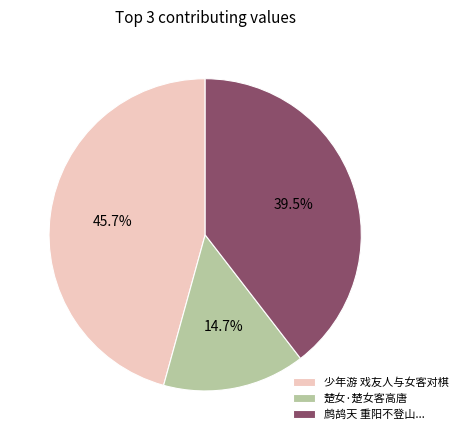

Combined, what portion of the pie is 少年游 戏友人与女客对棋 and 楚女·楚女客高唐?

60.5%